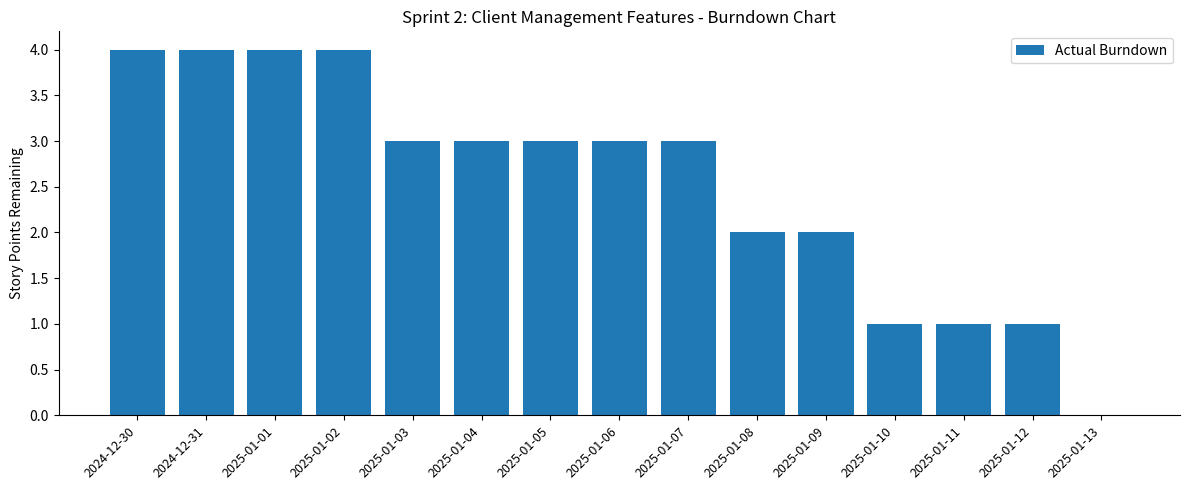

What is the sum of all values?

38